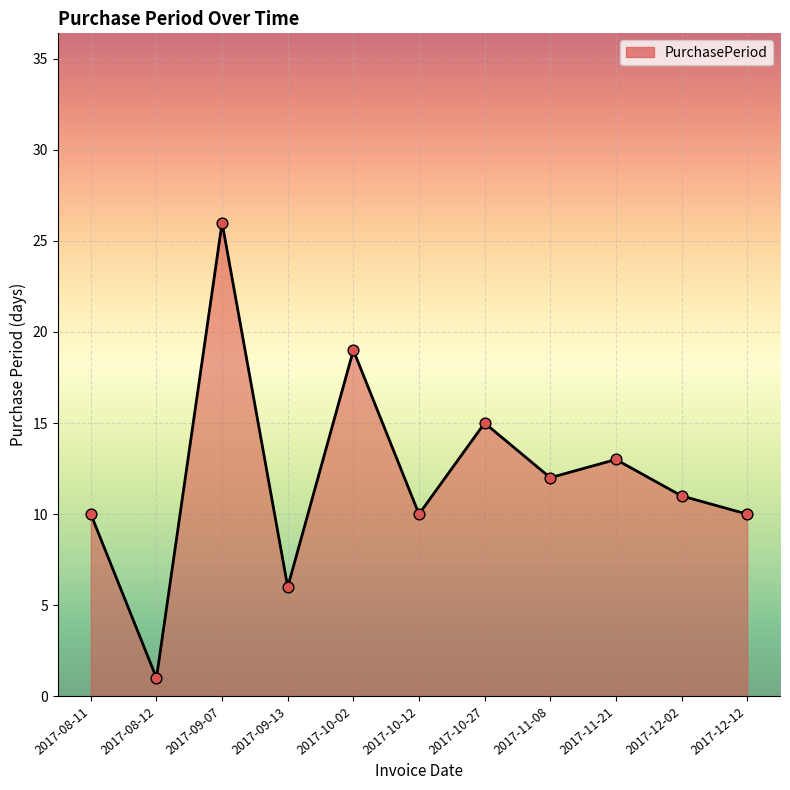

What is the ratio of the value at 2017-12-02 to the value at 2017-08-12?

11.0